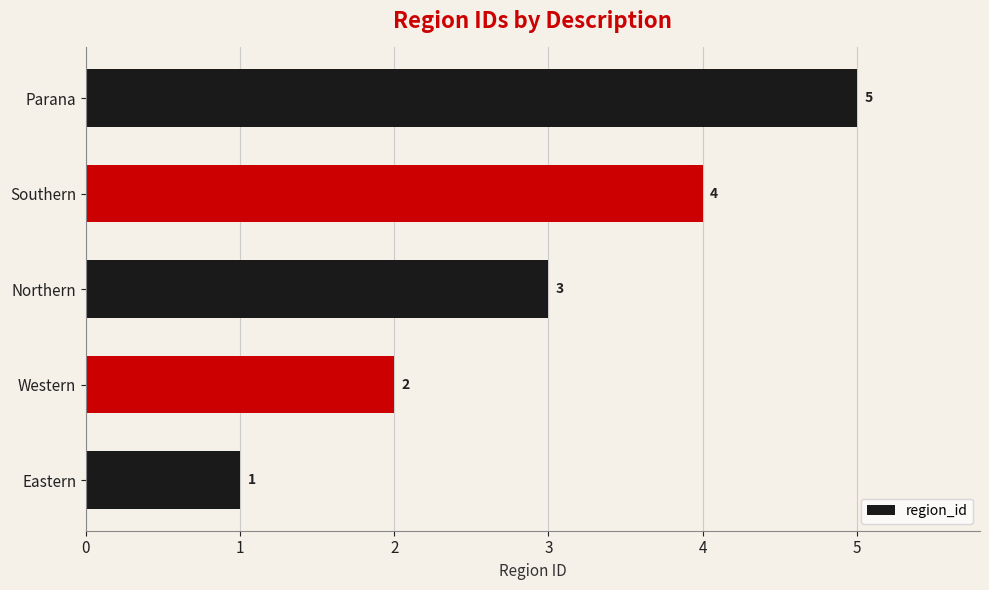

List the labels in order of value, largest first.

Parana, Southern, Northern, Western, Eastern